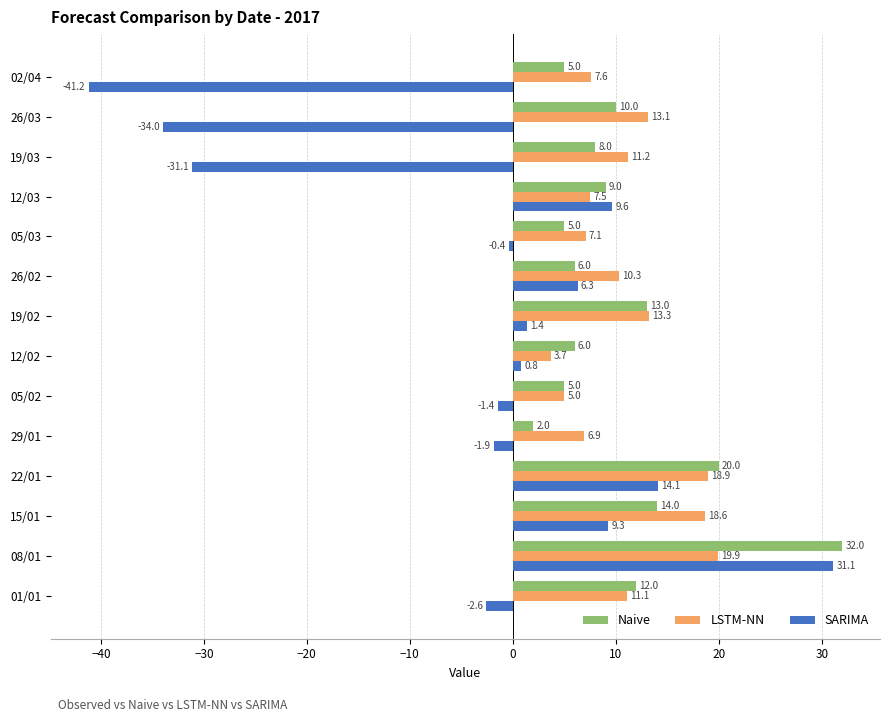

Which series has the largest total across all categories?

LSTM-NN